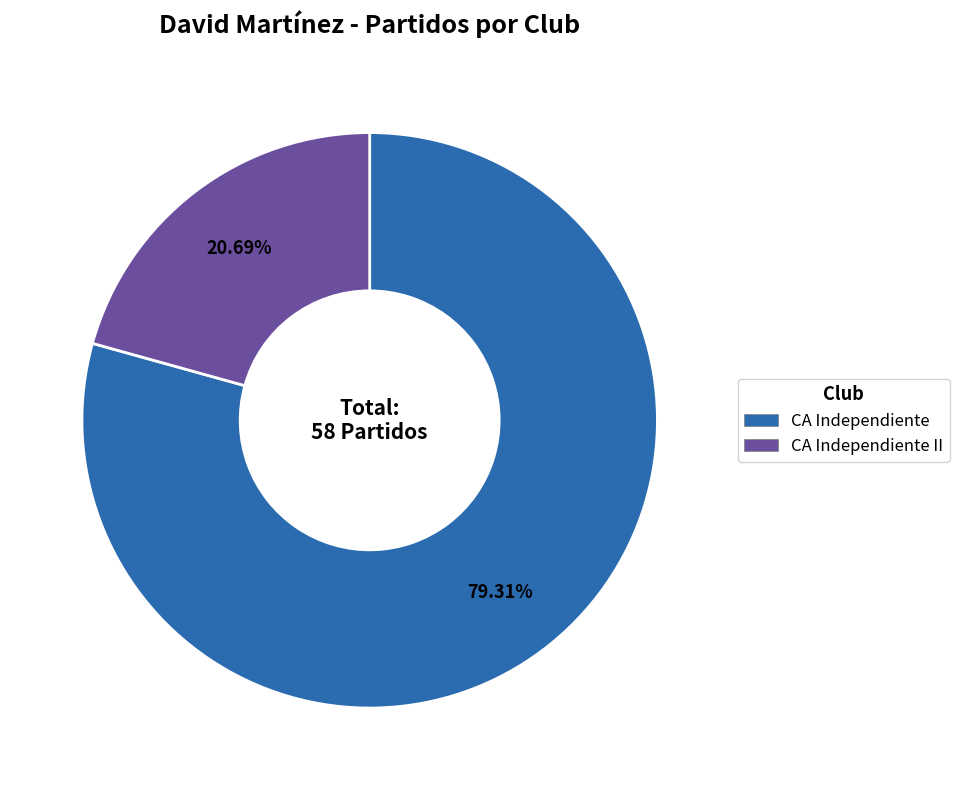

Does CA Independiente II represent more than half of the total?

No